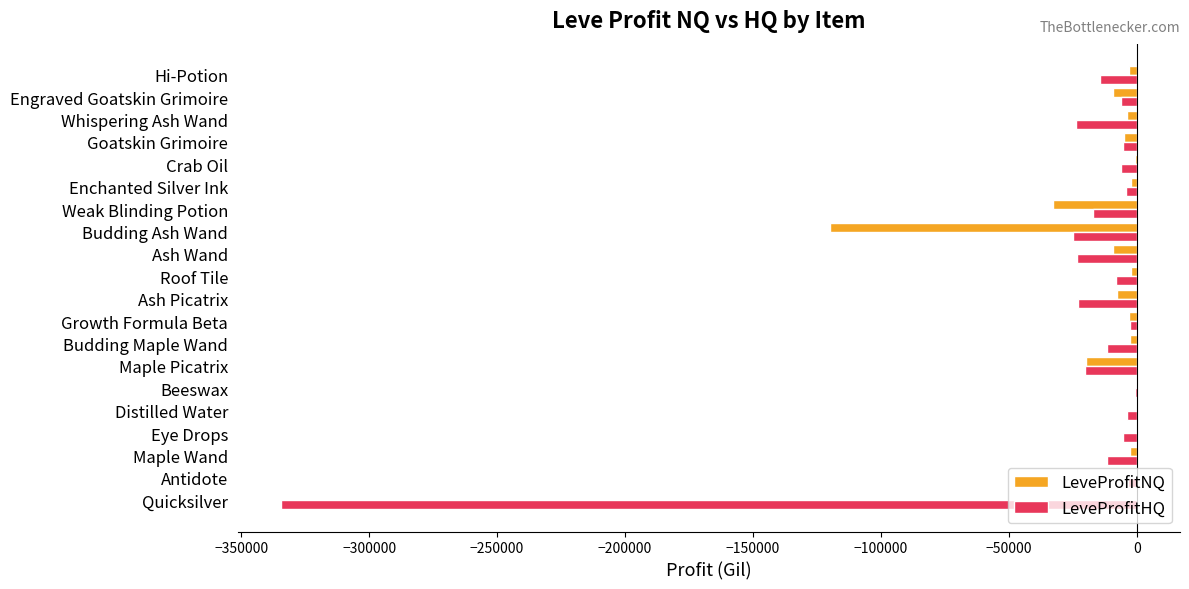

The LeveProfitHQ series shows -11882.0 at Budding Maple Wand. True or false?

True